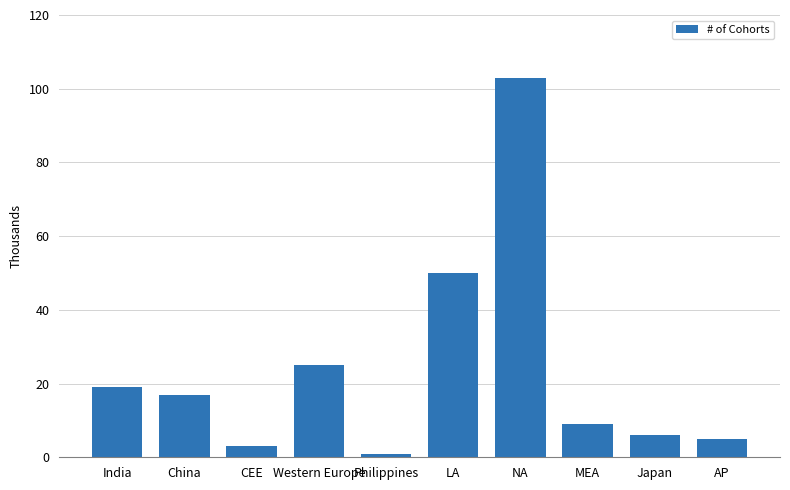

Is it true that the value at MEA is 9?

True